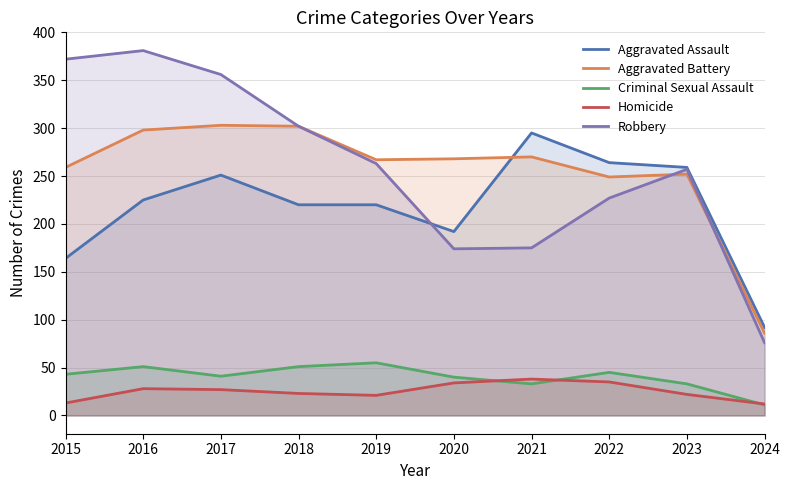

What is the difference between the maximum and minimum values in the Criminal Sexual Assault series?

44